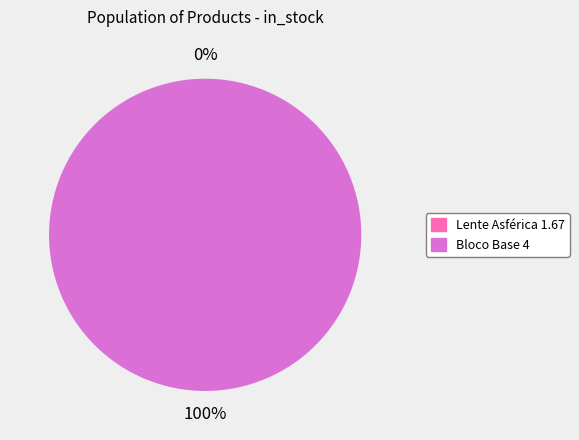

Does Lente Asférica 1.67 account for over 50% of the chart?

No